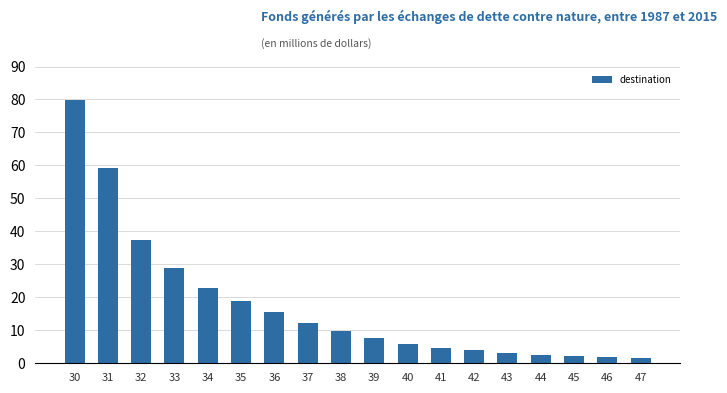

What is the average value?

17.7